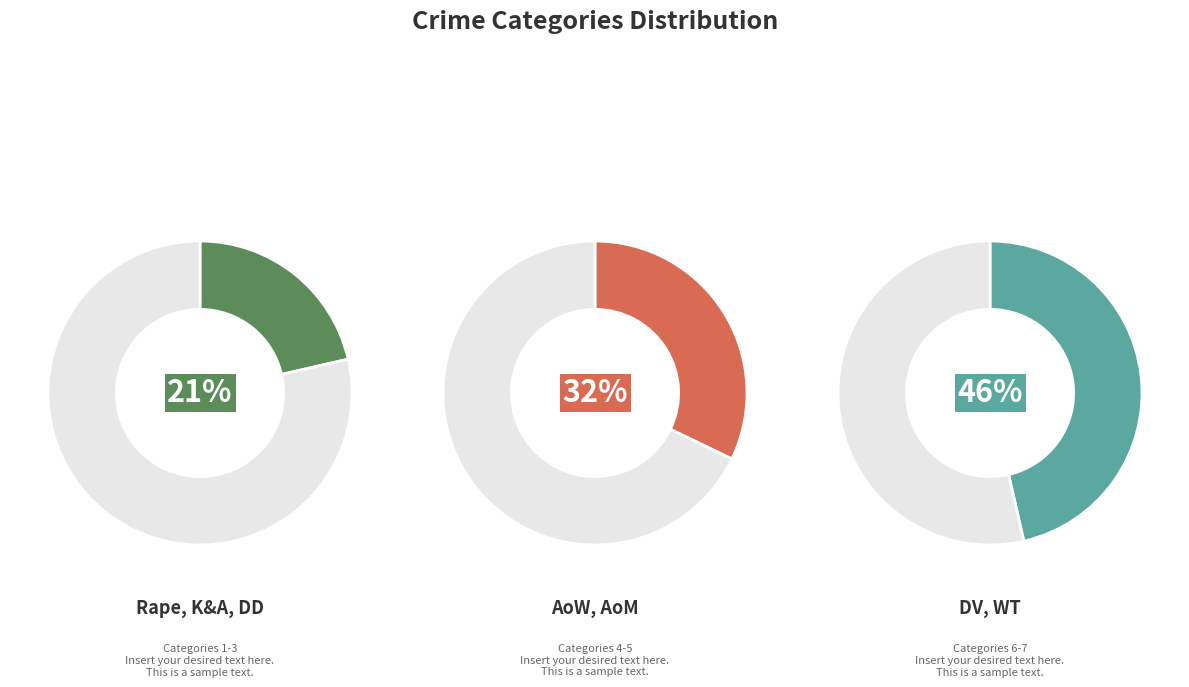

Is there any slice that represents more than half of the pie?

No